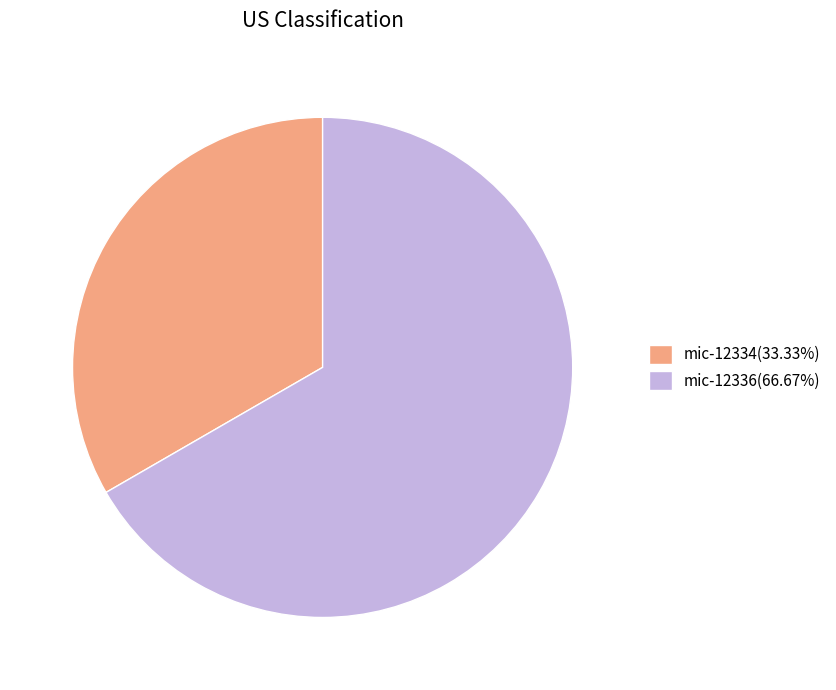

Approximately how many times larger is the value at mic-12334(33.33%) compared to mic-12336(66.67%)?

0.5